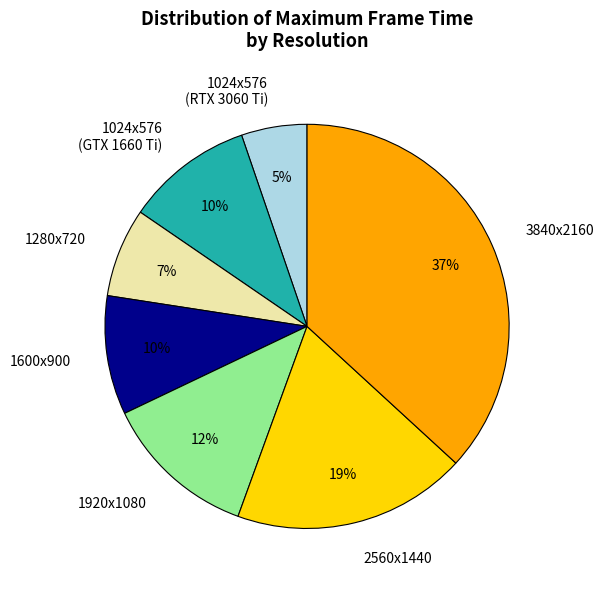

How many segments does this pie chart have?

7